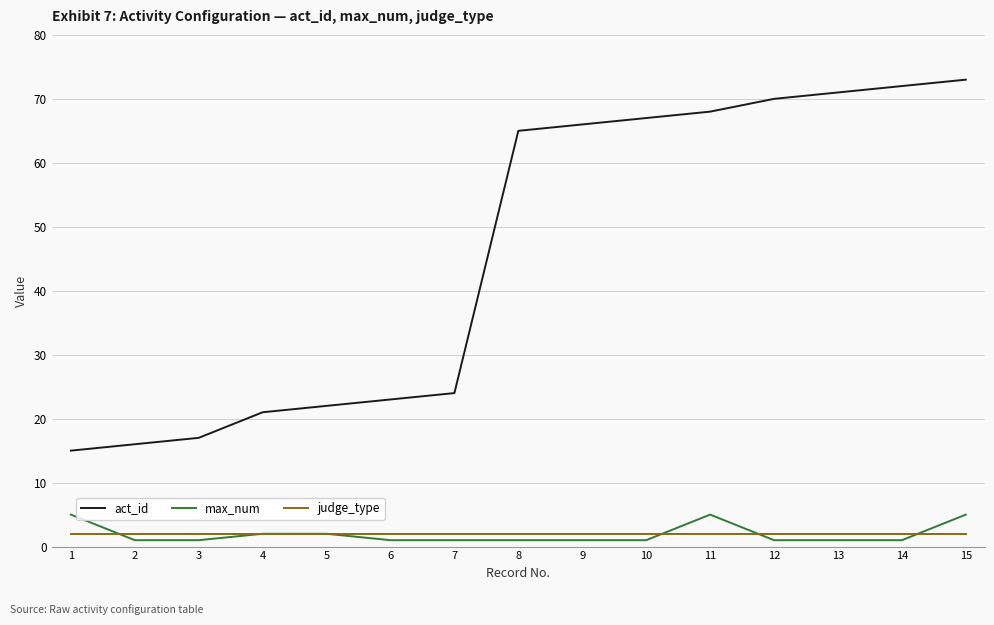

Which series has the largest total across all categories?

act_id